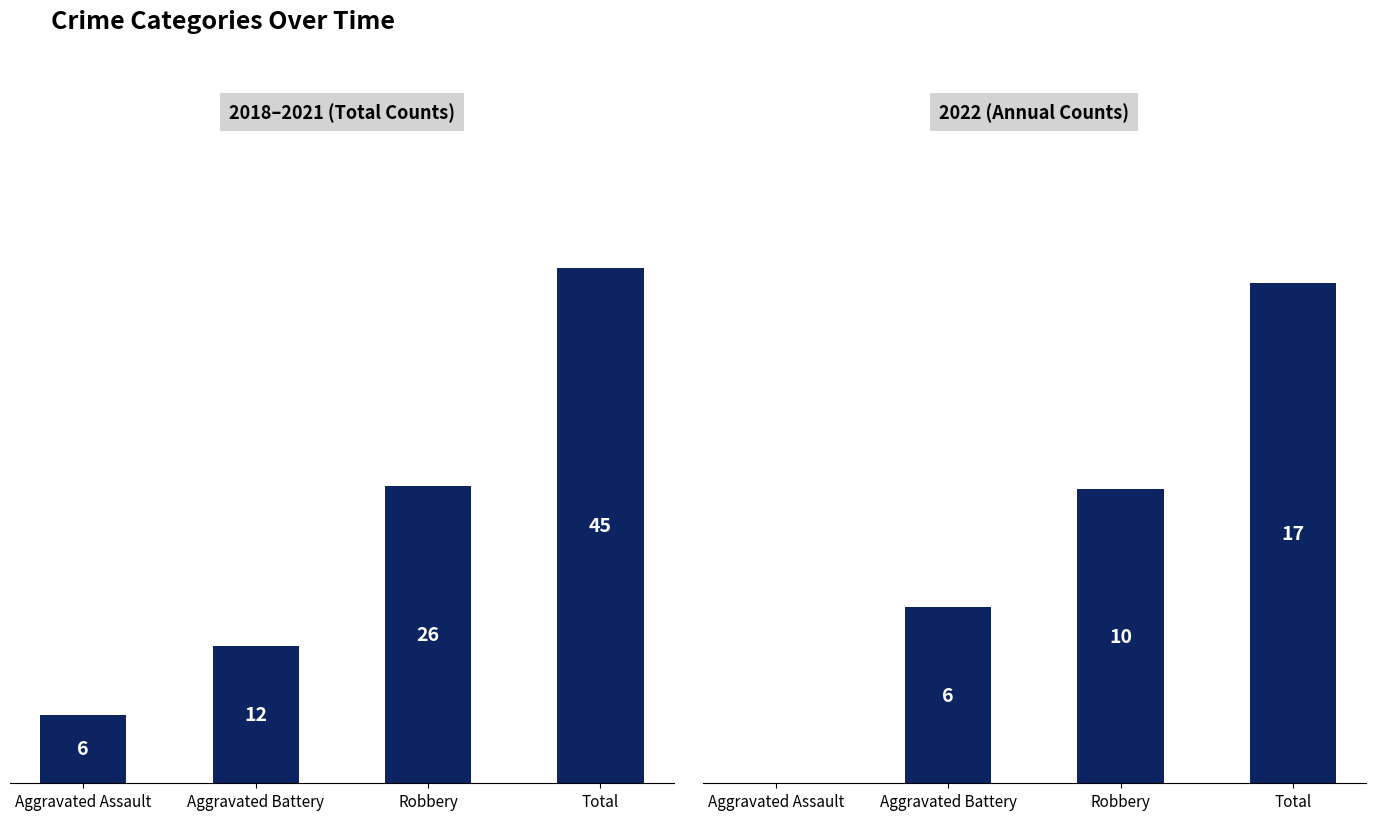

What is the label of the 2nd bar from the right?

Robbery